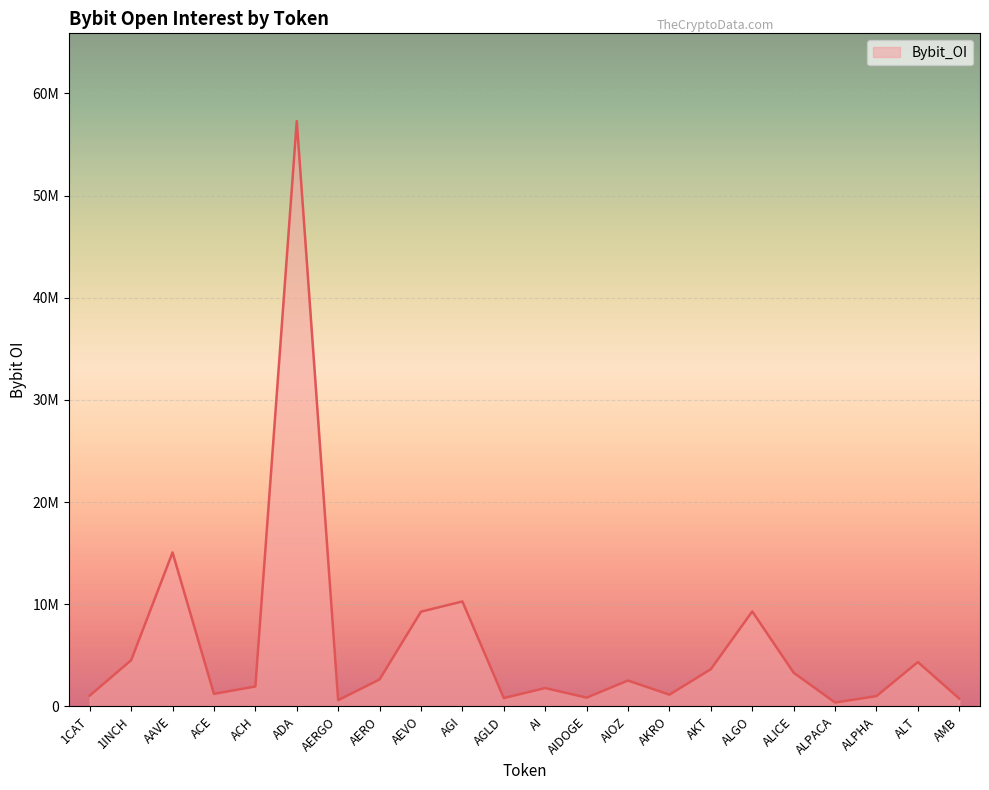

Is it true that the value at AMB is 1218770?

False